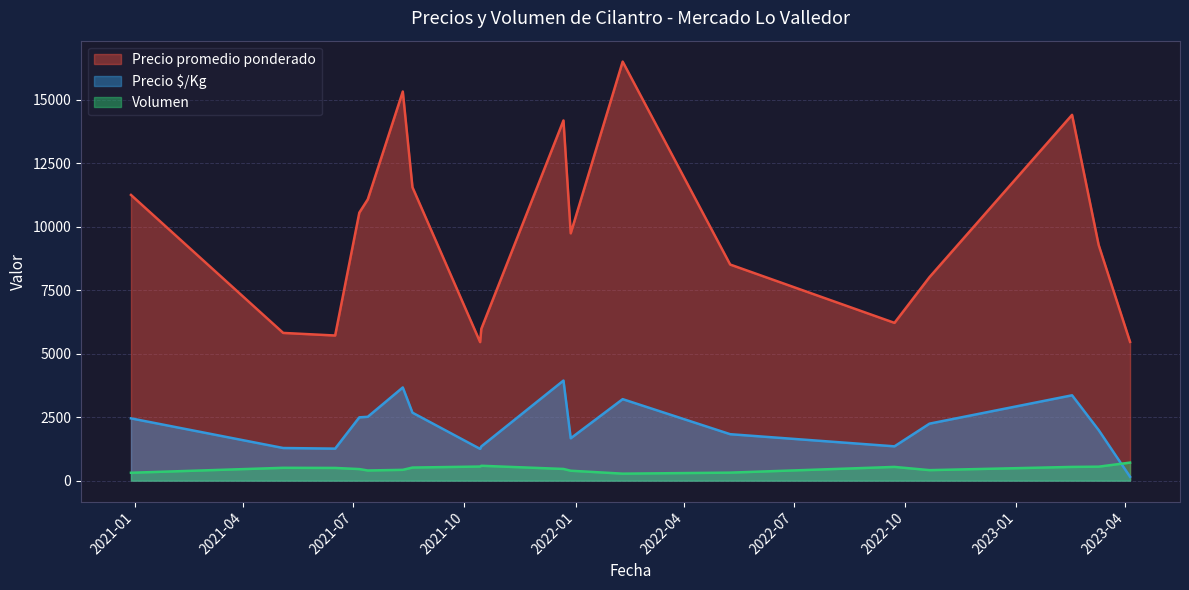

Is it true that Volumen equals 450 at 2023-02-16?

True